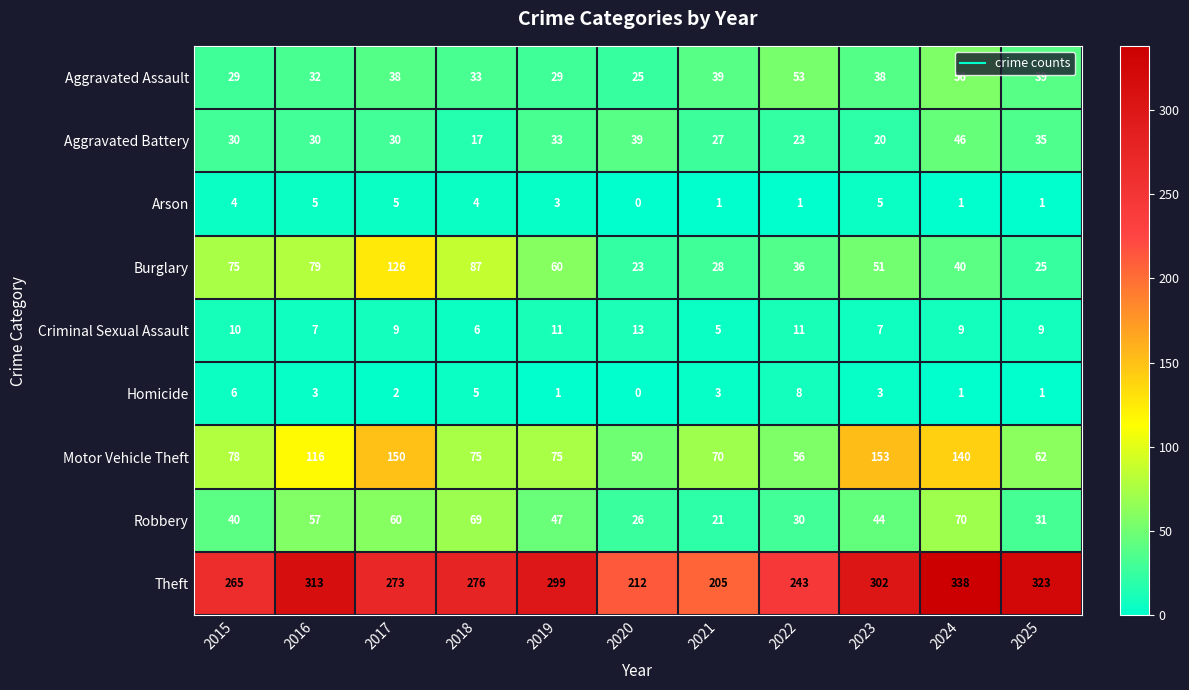

List the series in order of their peak value, lowest first.

Arson, Homicide, Criminal Sexual Assault, Aggravated Battery, Aggravated Assault, Robbery, Burglary, Motor Vehicle Theft, Theft